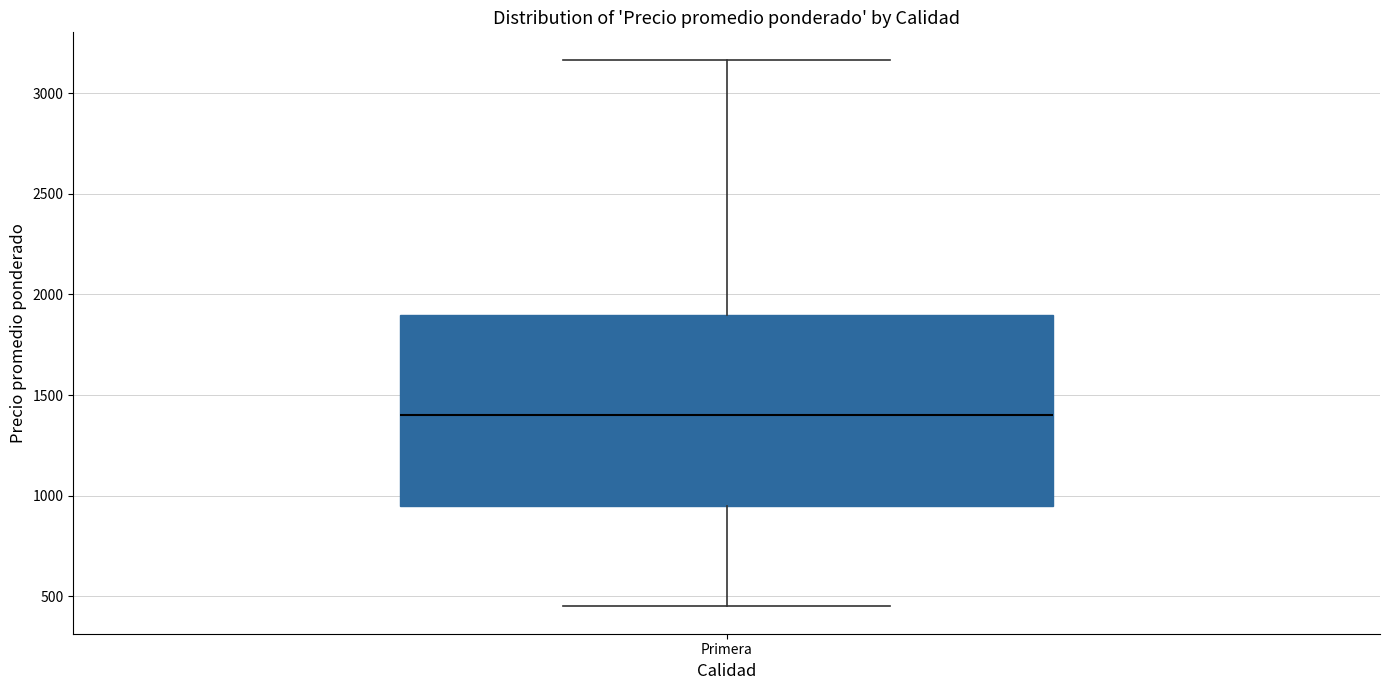

Read this box plot against the y-axis: the position of the median line, the range covered by the box, and the ends of both whiskers. The values are not printed on the chart, so give them approximately, as read against the axis.

median 1400, box 950 to 1900, whiskers 450 to 3150